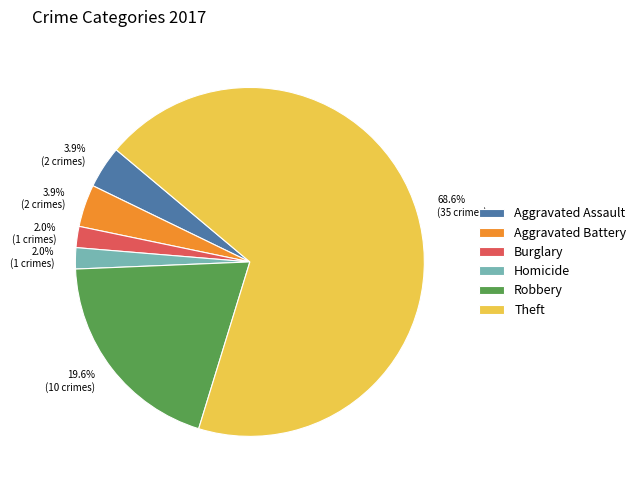

Is there a majority slice in this chart?

Yes